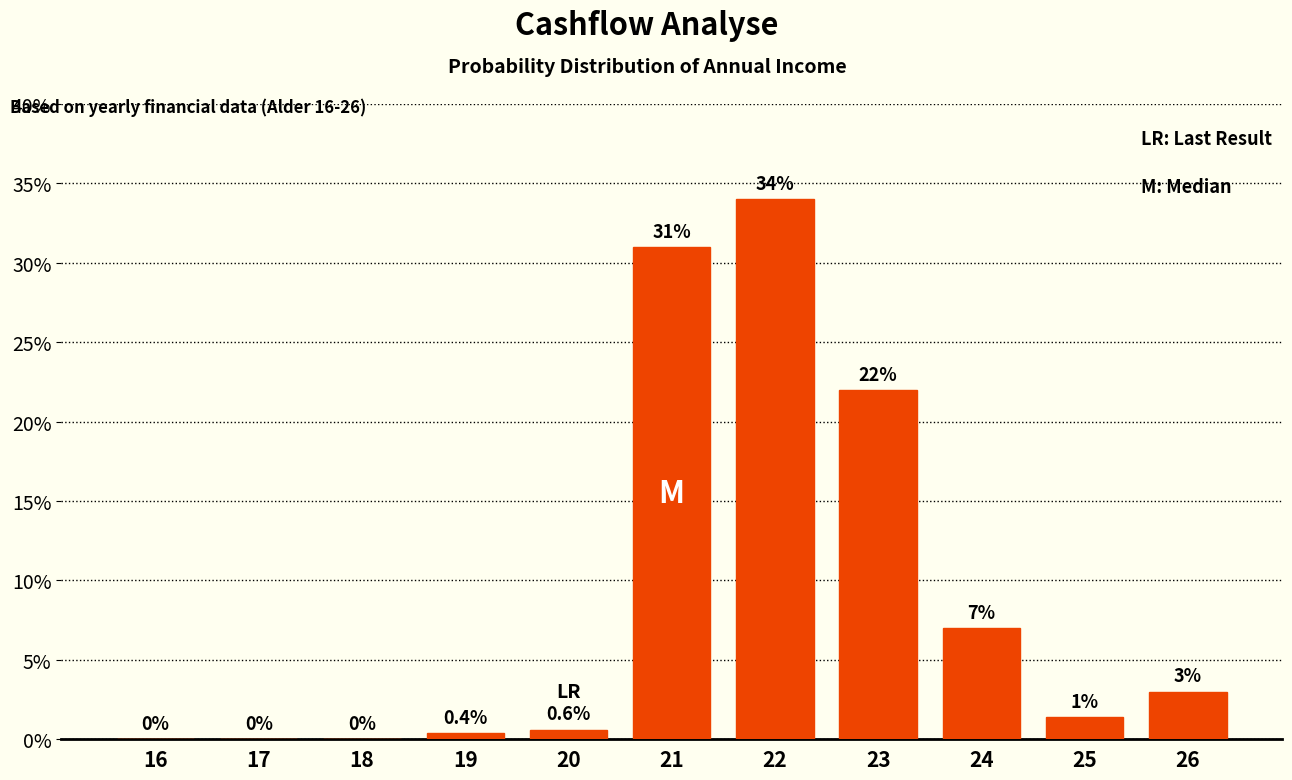

Which label corresponds to the largest value in the chart?

22